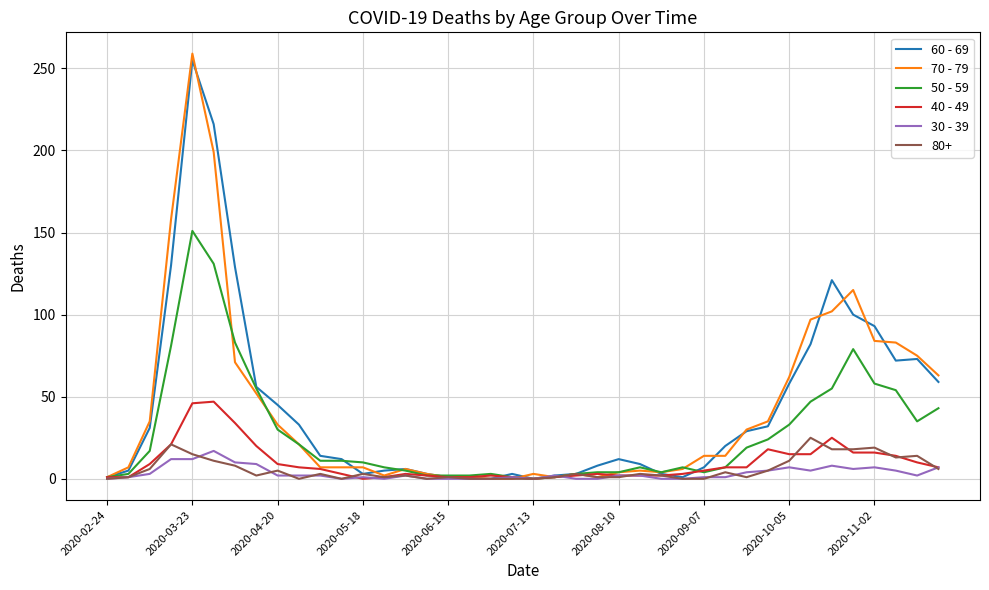

How many lines are shown in the chart?

6